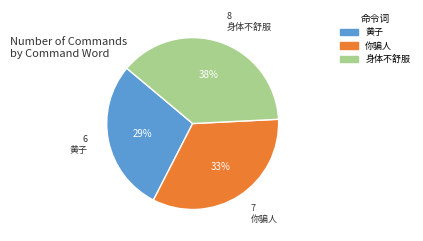

Which category has the biggest portion of the pie?

身体不舒服